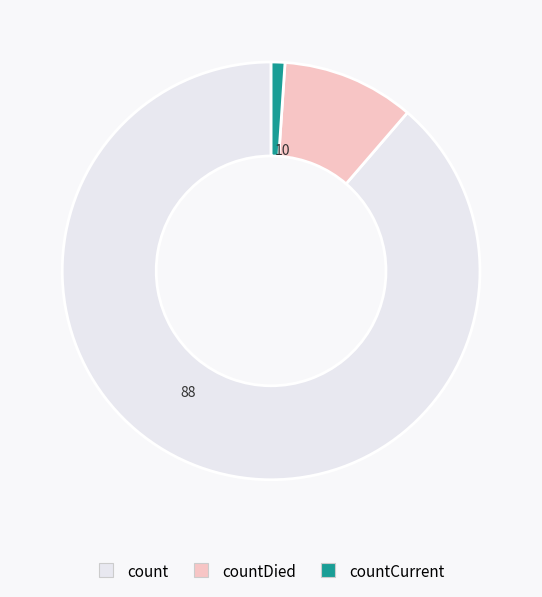

Does any single category account for the majority?

Yes